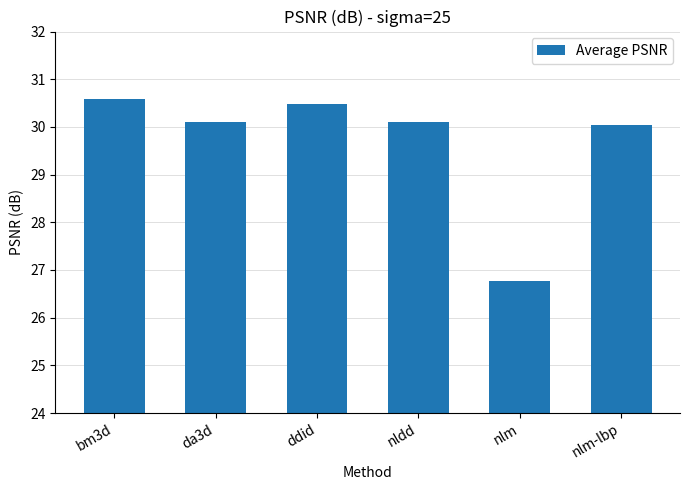

Between da3d and nlm, which is larger?

da3d